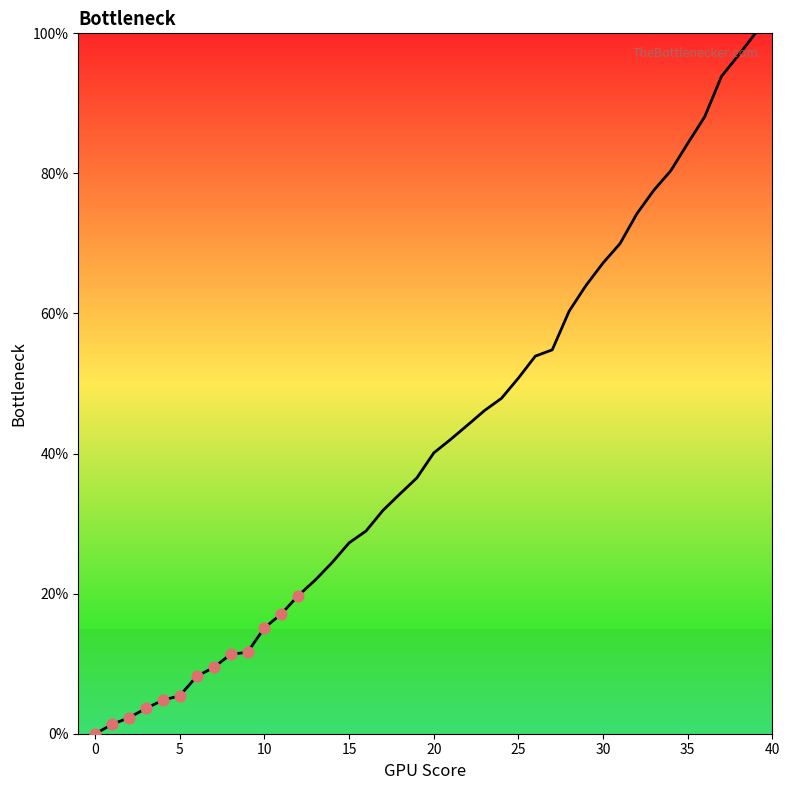

What is the maximum value shown in the chart?

100.0